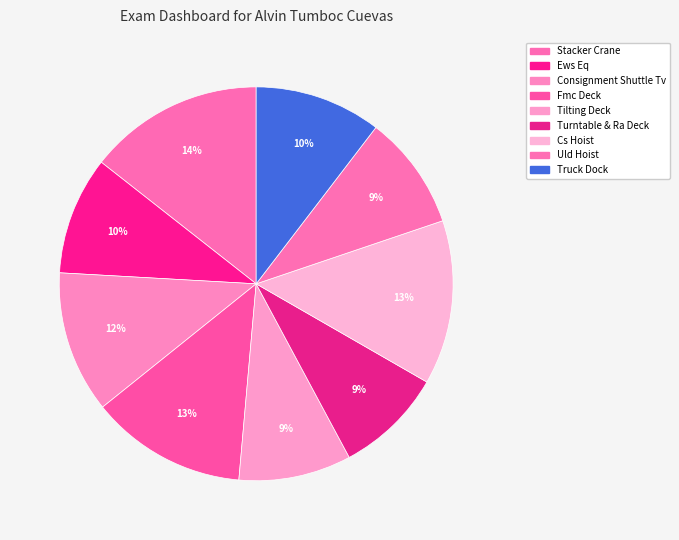

Rank the categories by value from highest to lowest.

Stacker Crane, Cs Hoist, Fmc Deck, Consignment Shuttle Tv, Truck Dock, Ews Eq, Uld Hoist, Tilting Deck, Turntable & Ra Deck